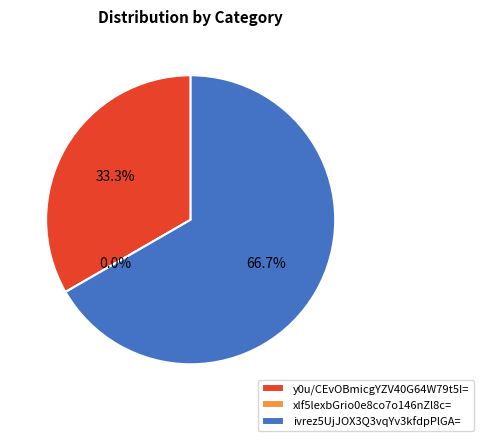

True or false: y0u/CEvOBmicgYZV40G64W79t5I= accounts for 33% of the total.

True